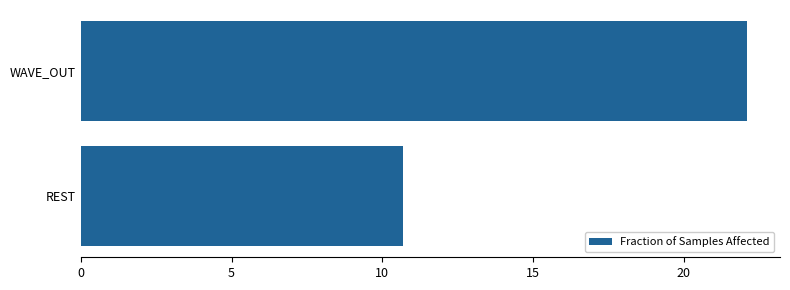

True or false: the data shows 10.7 at REST.

True